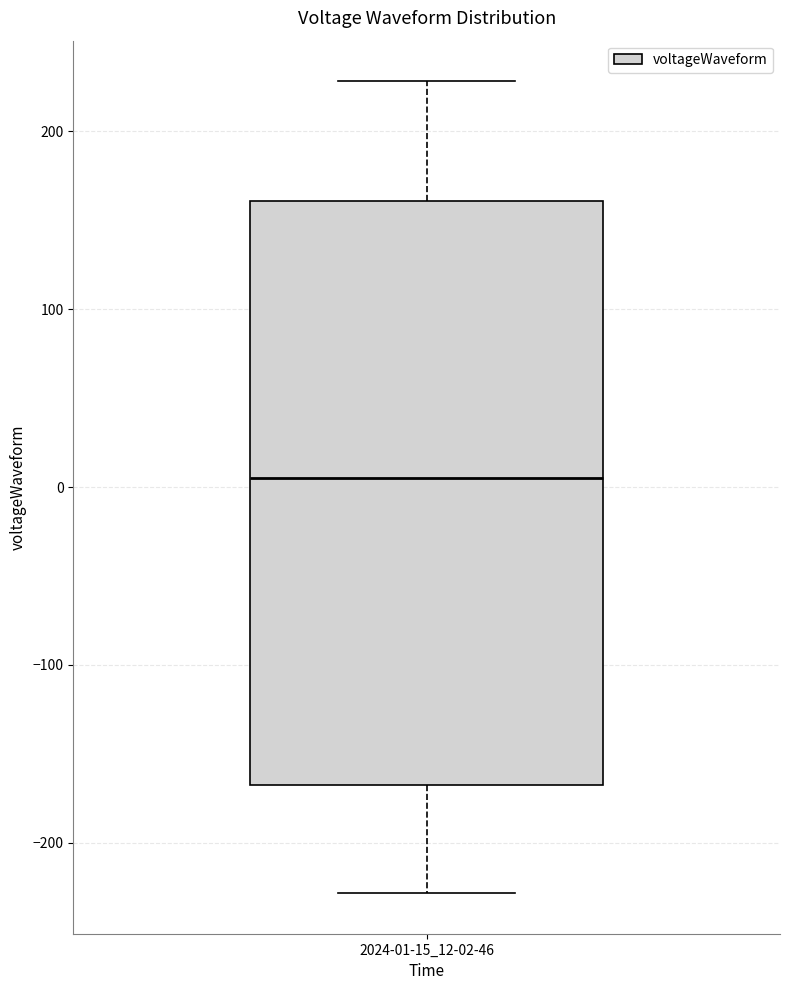

Where does the lower whisker of the box for 2024-01-15_12-02-46 end on the y-axis? The values are not printed on the chart, so give them approximately, as read against the axis.

-230